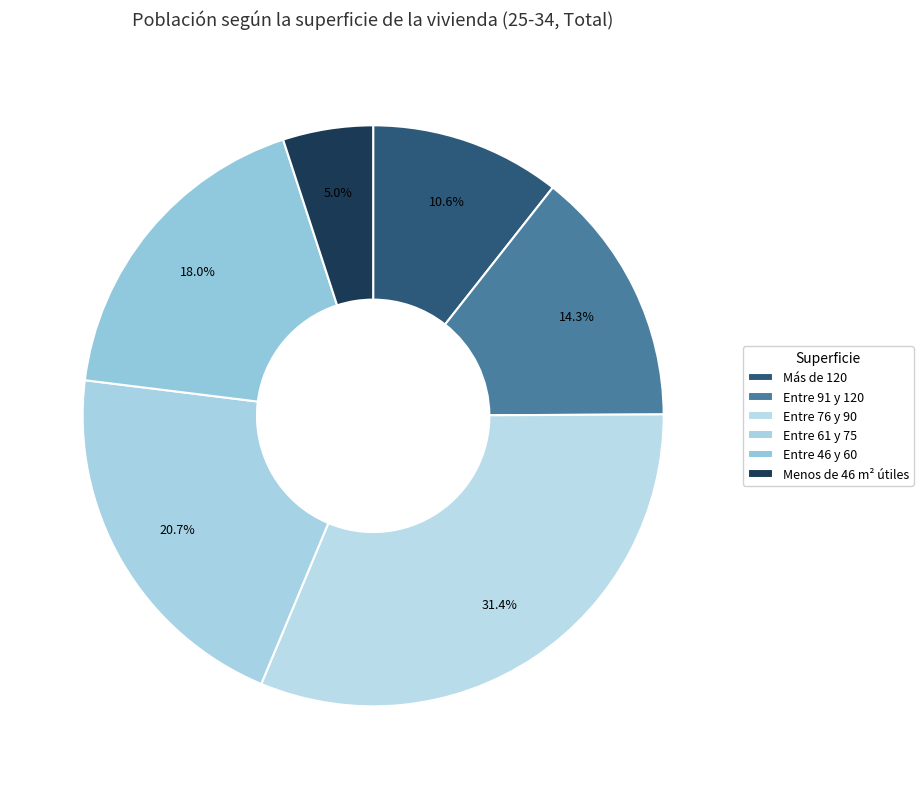

How many slices are in this pie chart?

6